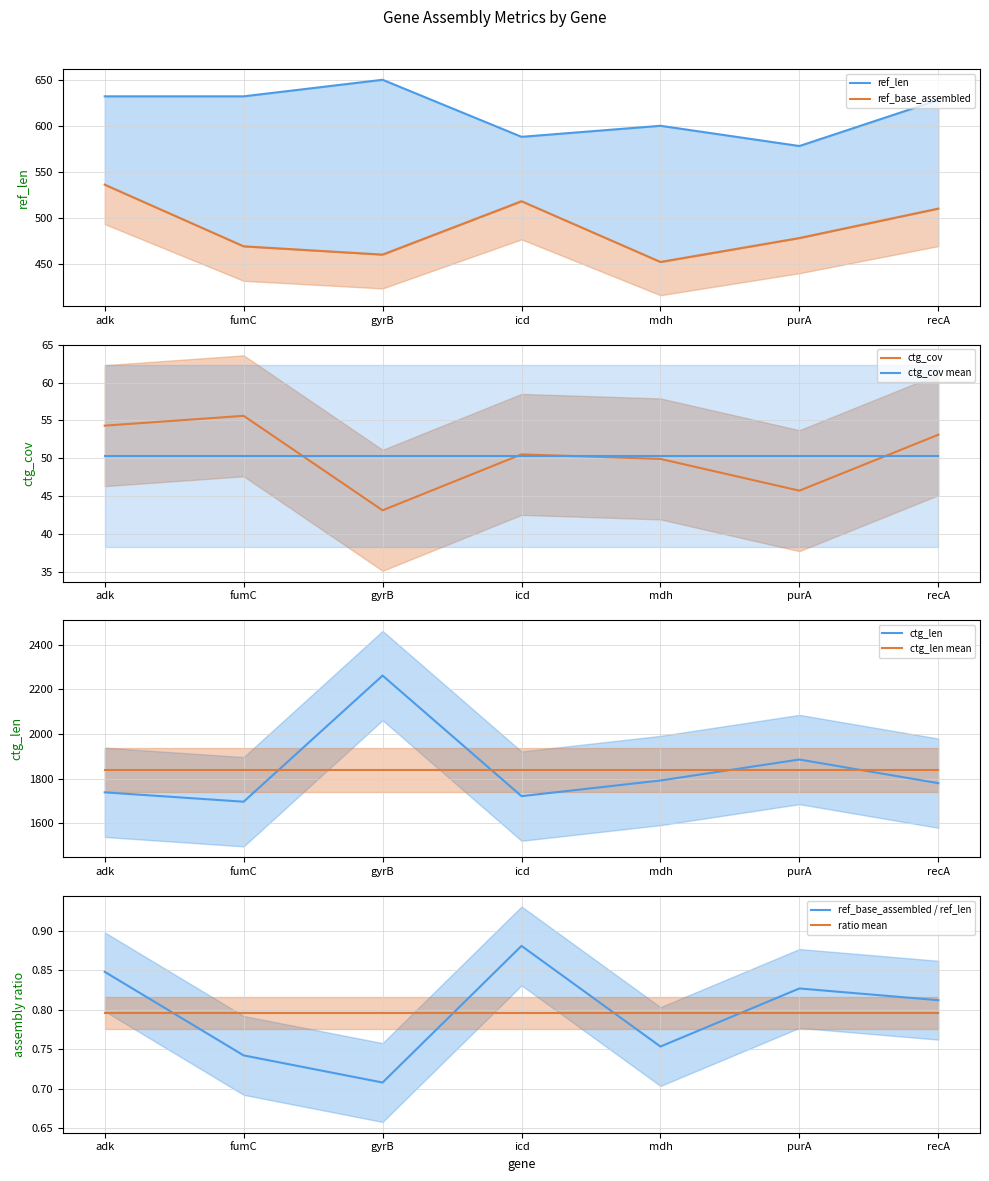

At which label does ctg_cov first exceed 50?

adk